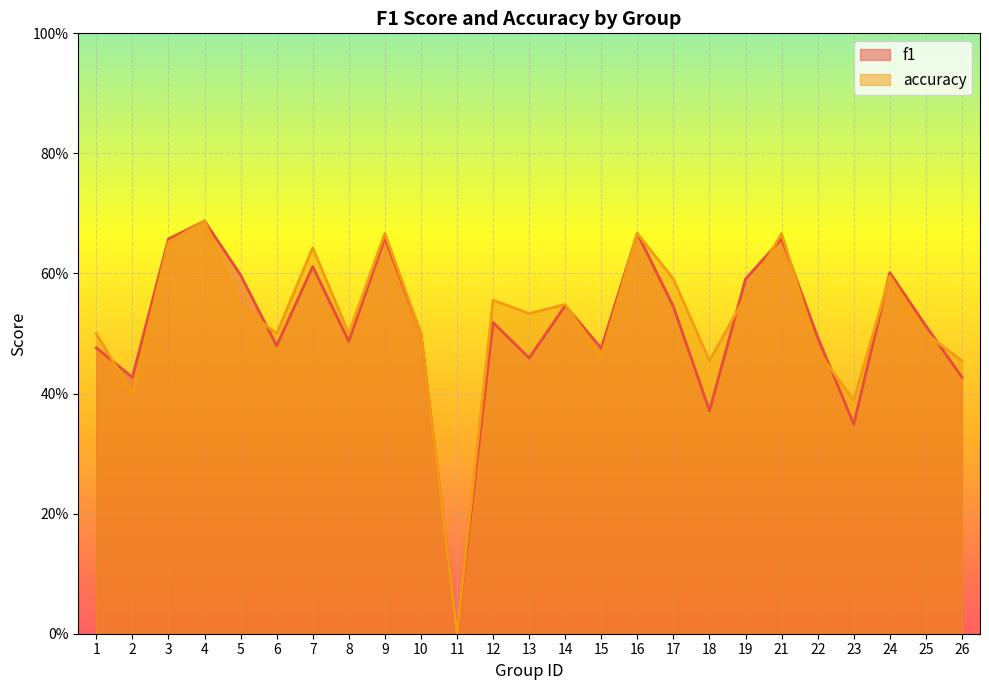

After their last crossing, which series has the higher values: accuracy or f1?

accuracy